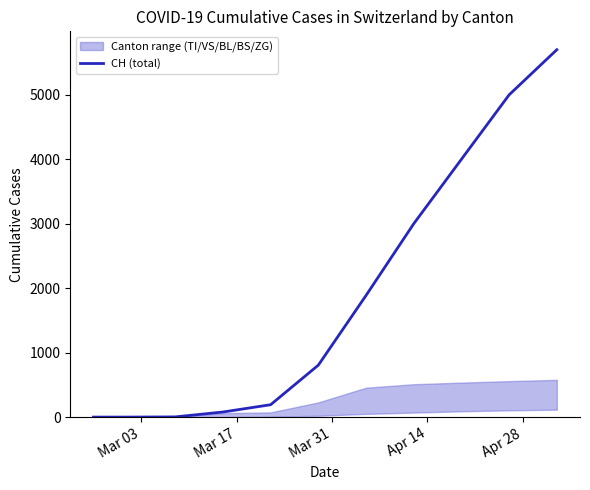

Which label corresponds to the smallest value in the chart?

Mar 03